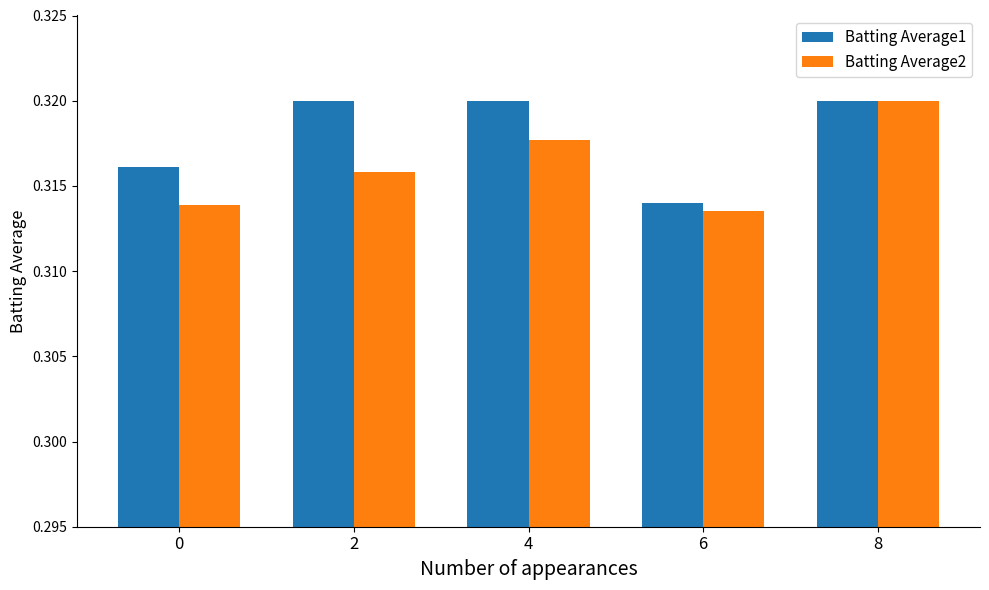

How many series are shown in this chart?

2